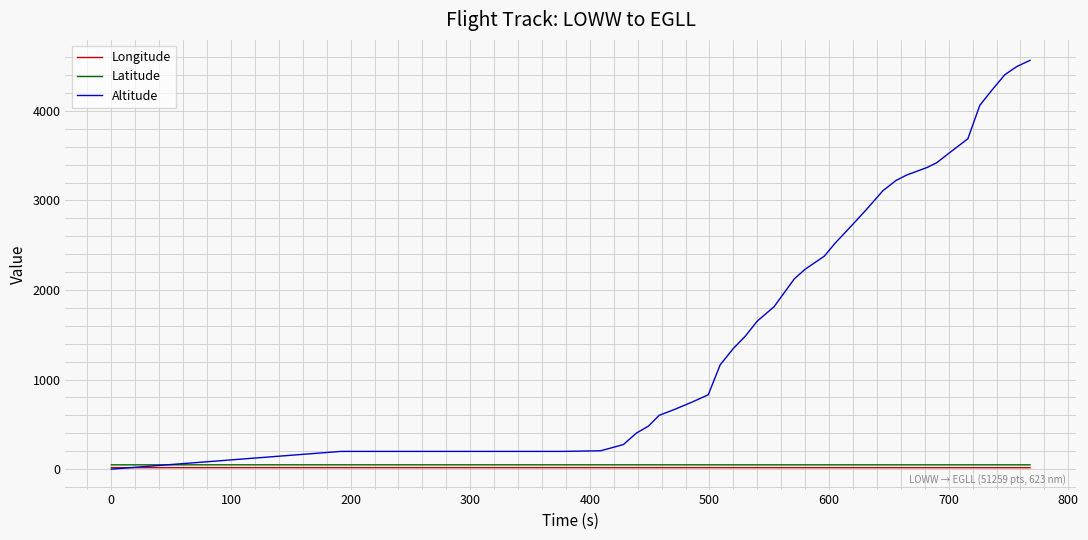

Which series has the largest total across all categories?

Altitude